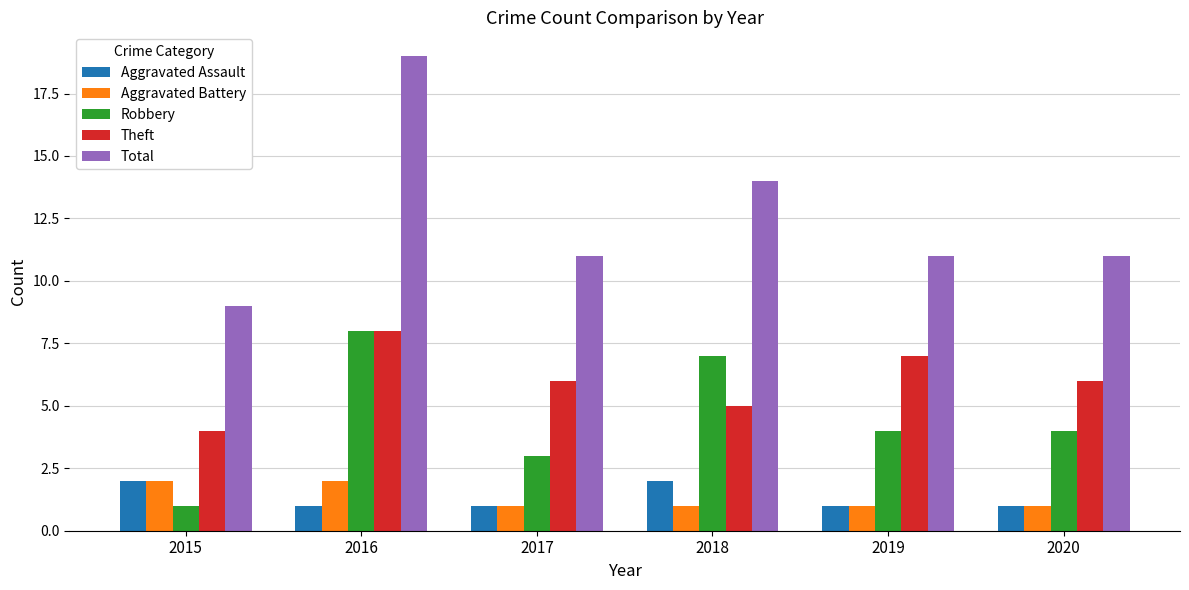

How many bars are there in total?

30